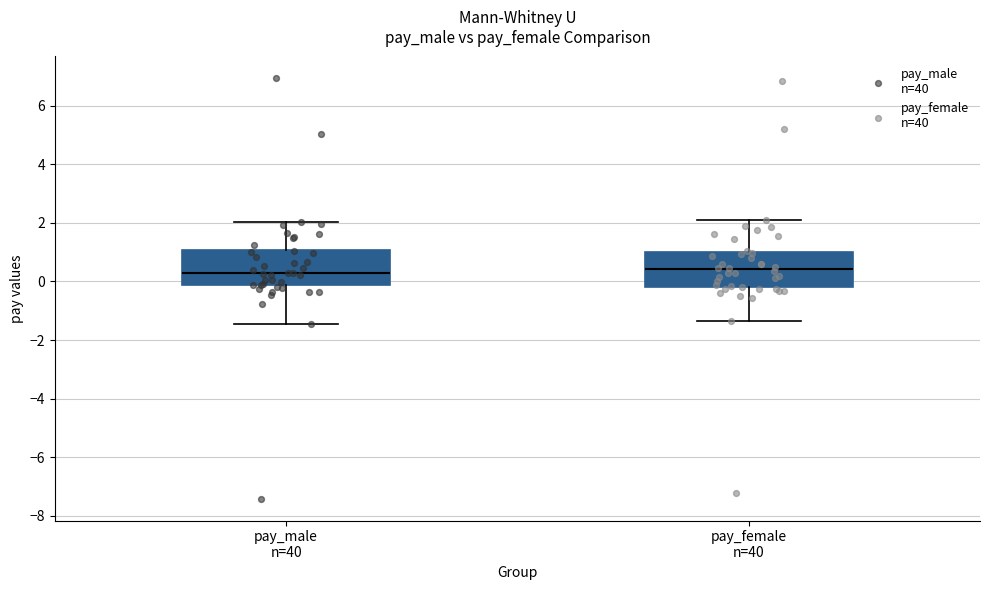

Where does the upper whisker of the box for pay_male n=40 end on the y-axis? The values are not printed on the chart, so give them approximately, as read against the axis.

2.0